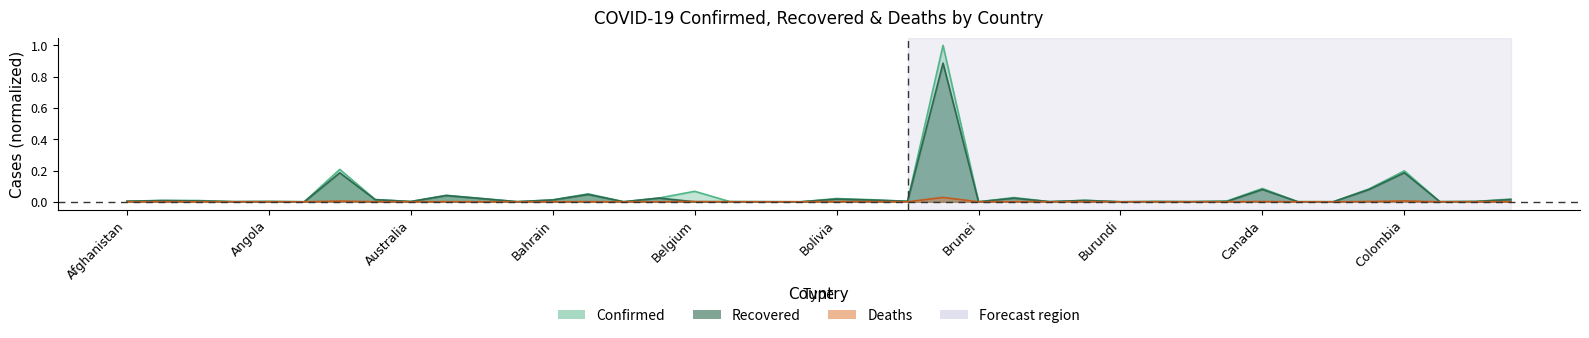

Rank the series at Chad from lowest to highest value.

Deaths, Recovered, Confirmed